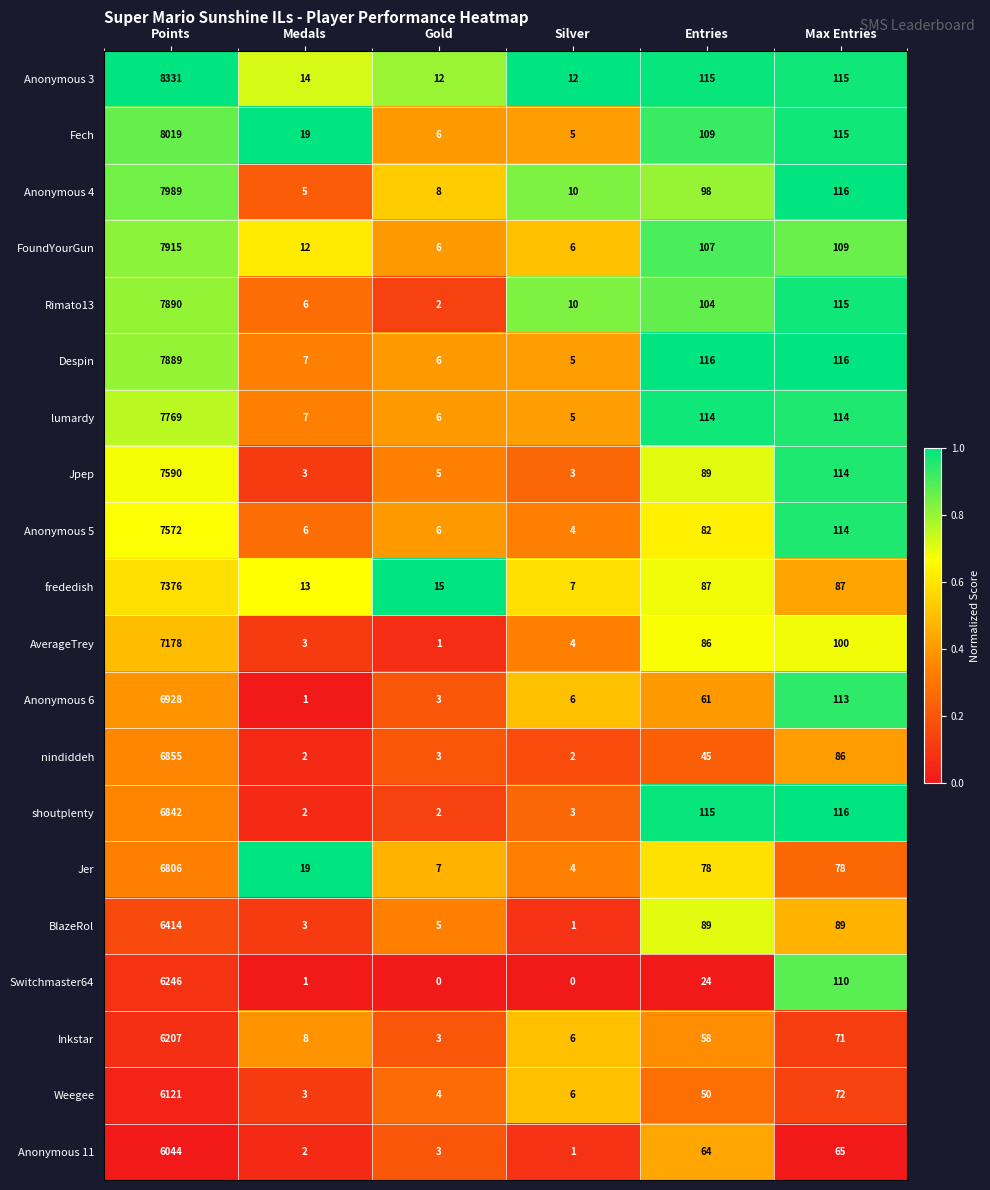

What is the difference between the maximum and minimum values in the frededish series?

7369